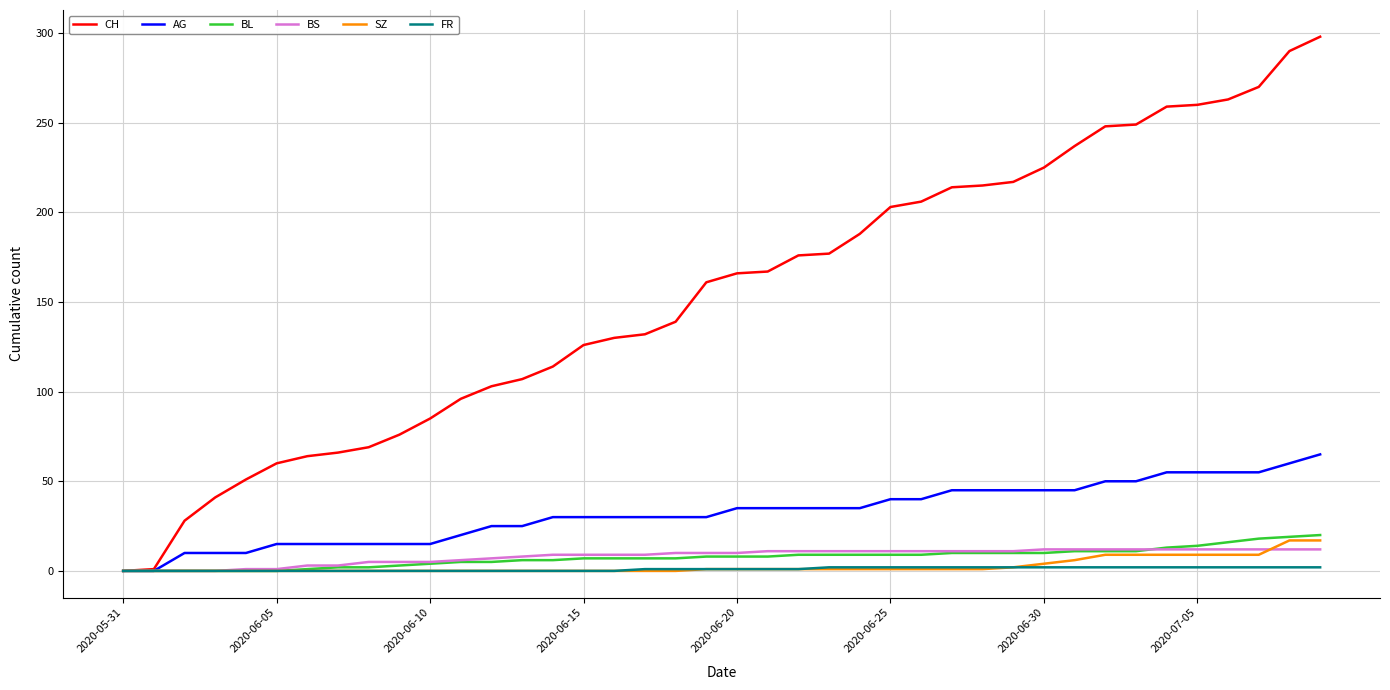

What is the greatest value displayed?

298